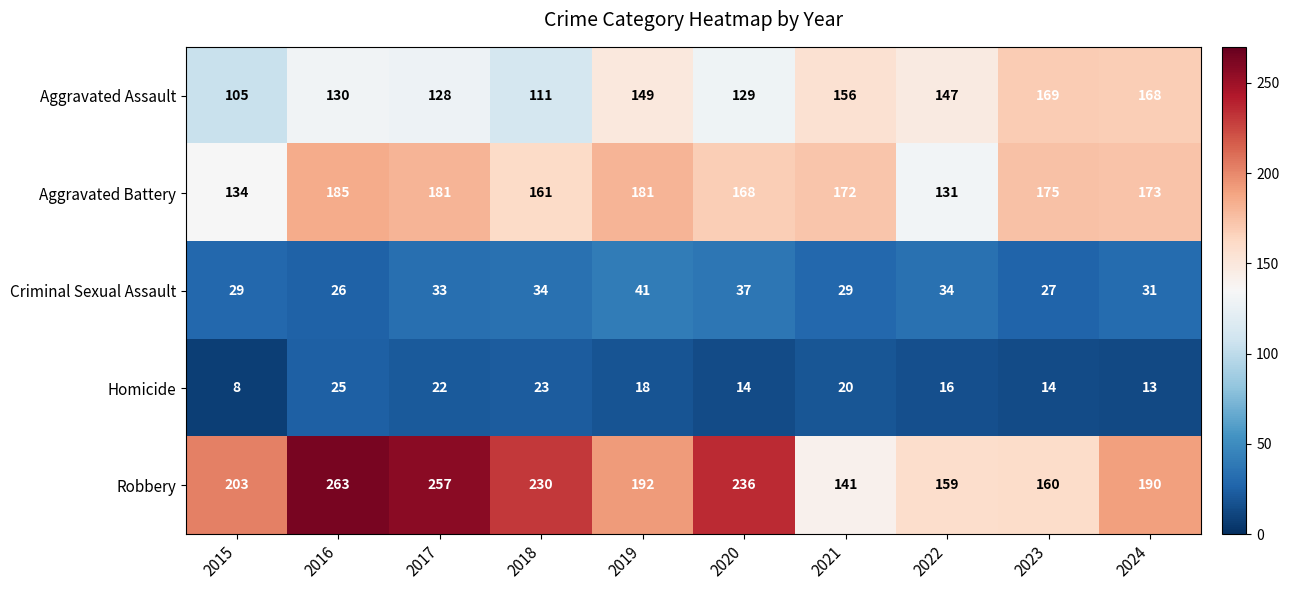

How many distinct data groups are displayed?

5